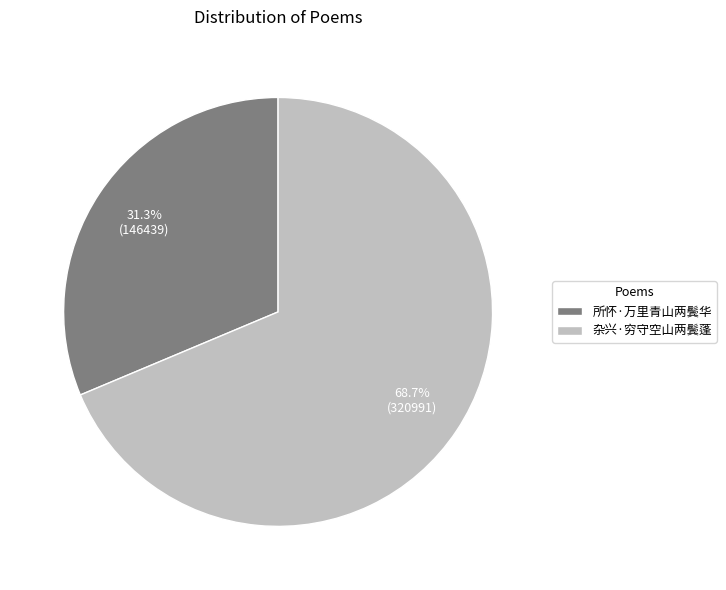

How many slices are in this pie chart?

2